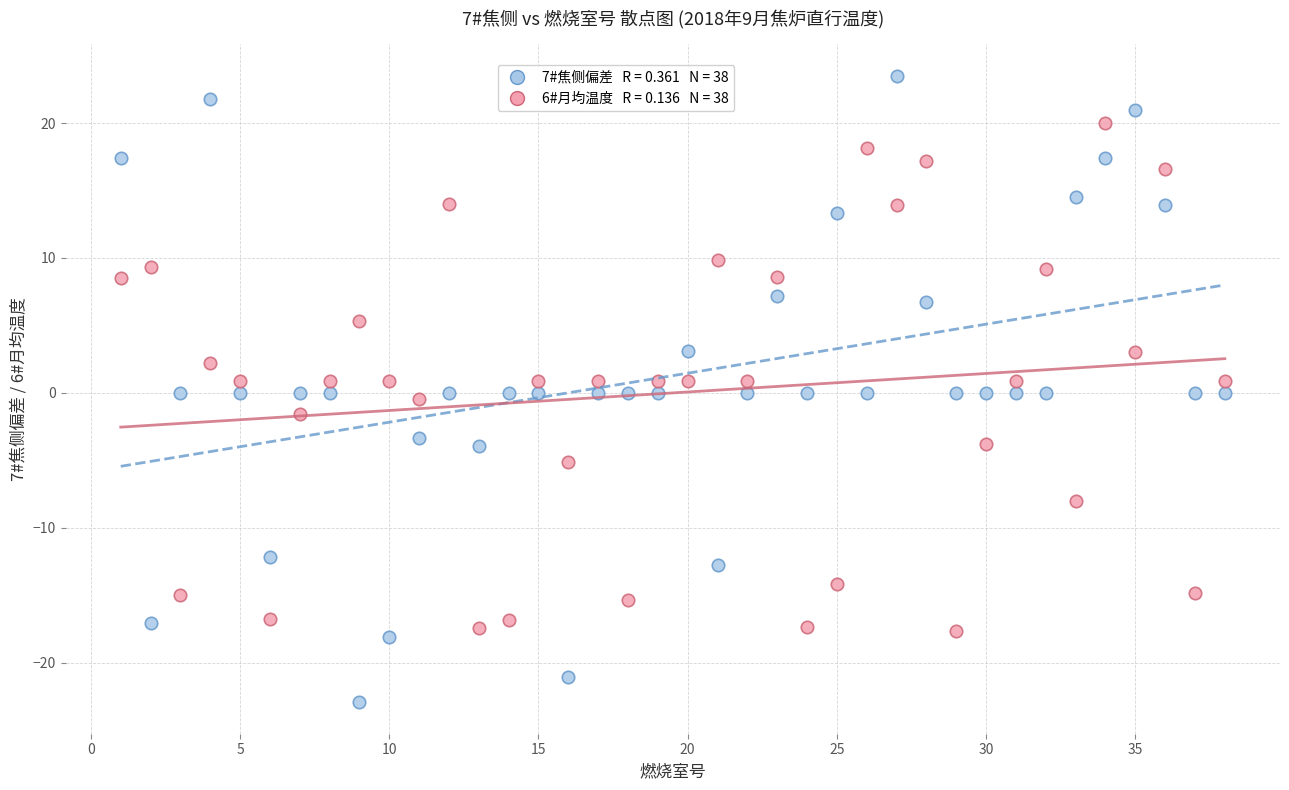

Across all data points, what is the range of Y values (max minus min)?

46.4